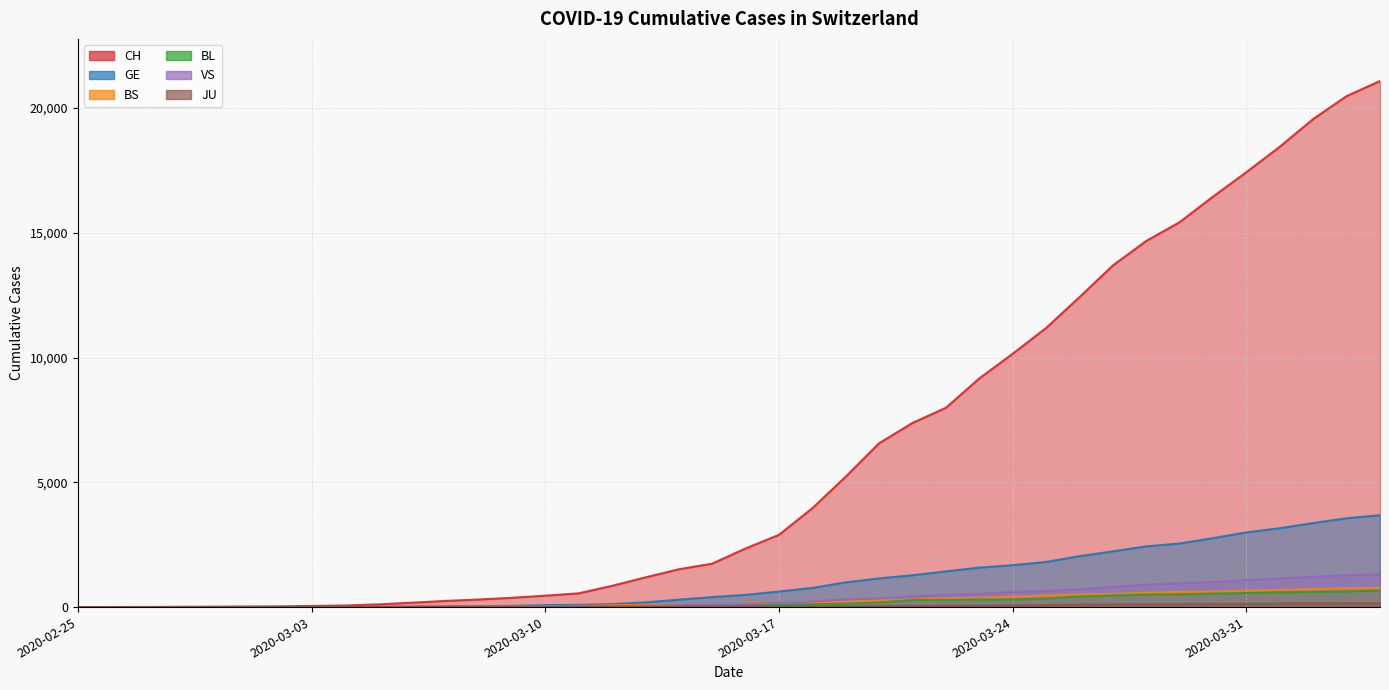

True or false: JU and GE cross at least once.

False